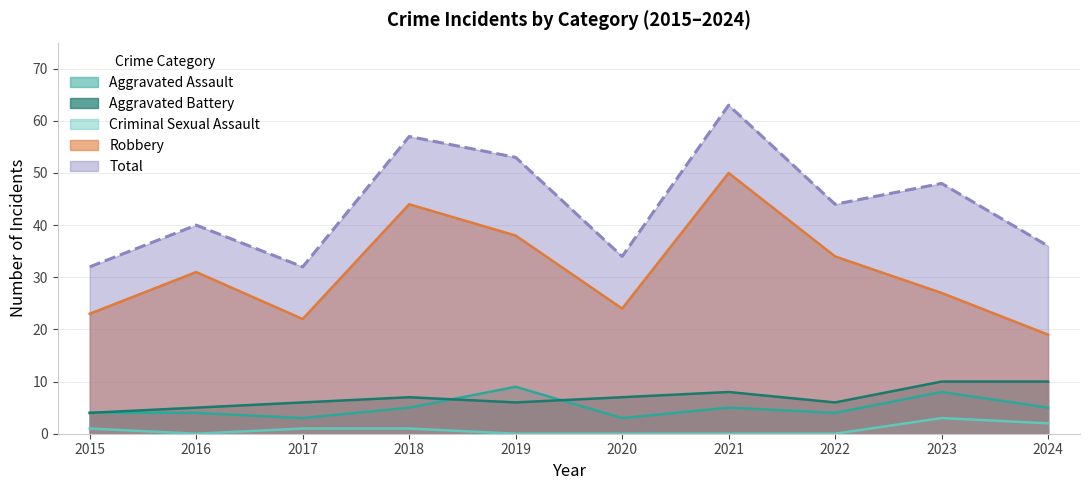

Reading left to right, extract all data points from this chart.

Aggravated Assault: 4	4	3	5	9	3	5	4	8	5
Aggravated Battery: 4	5	6	7	6	7	8	6	10	10
Criminal Sexual Assault: 1	0	1	1	0	0	0	0	3	2
Robbery: 23	31	22	44	38	24	50	34	27	19
Total: 32	40	32	57	53	34	63	44	48	36